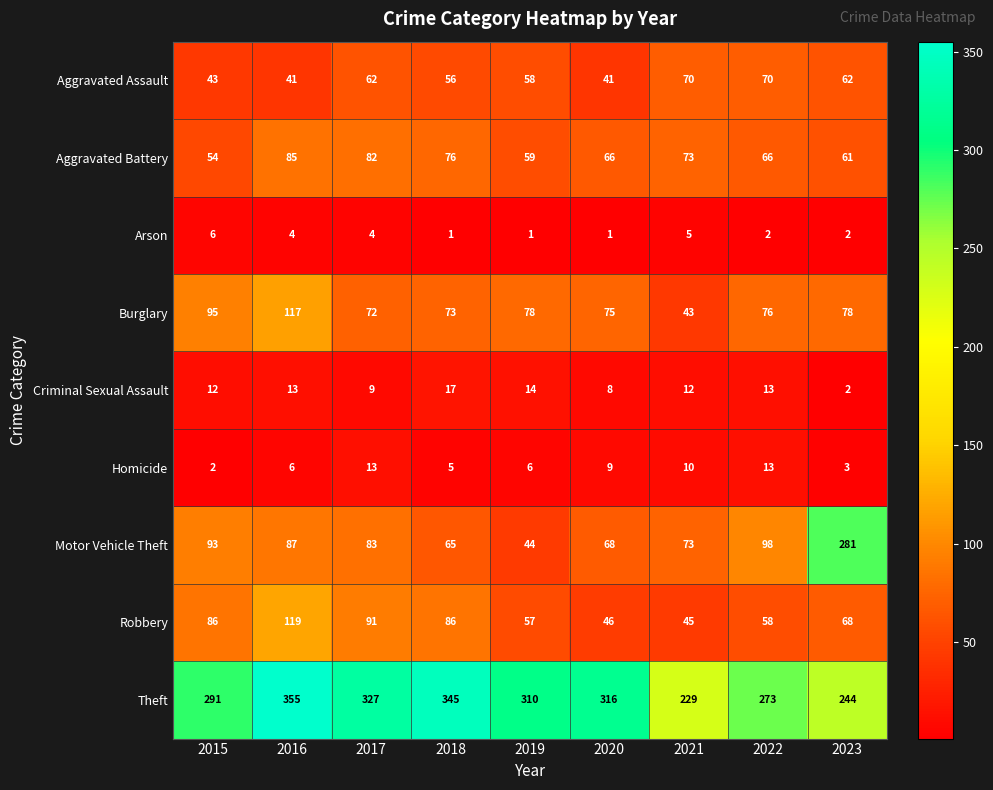

What is the sum of all Theft values?

2690